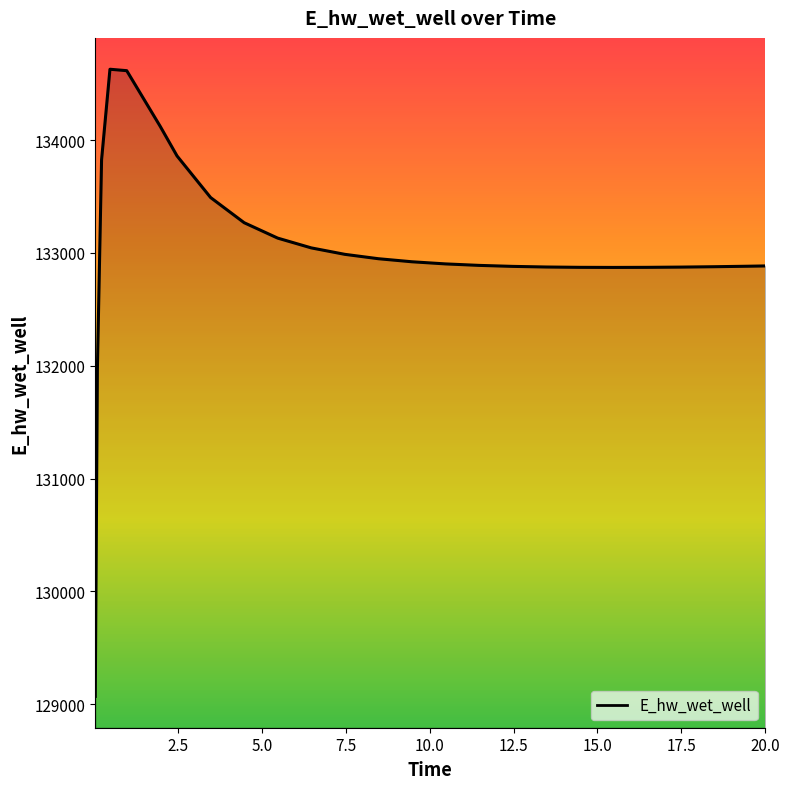

What is the smallest value displayed?

129070.4